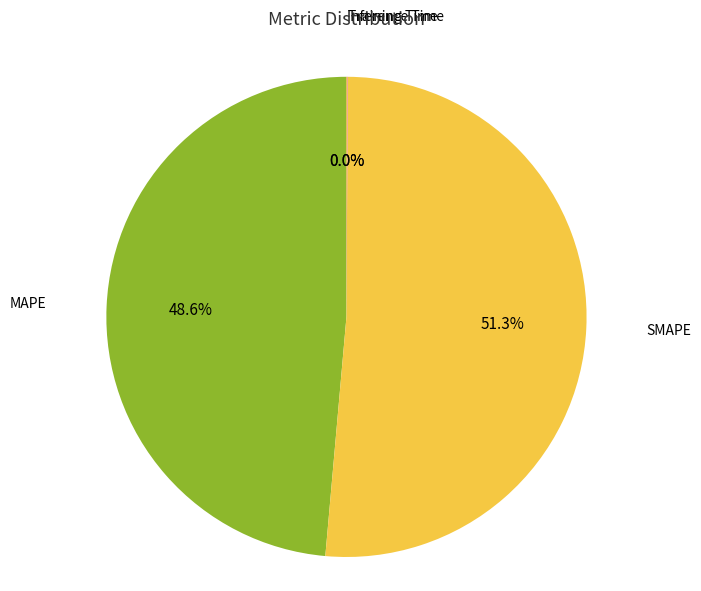

Is SMAPE the majority of the pie?

Yes